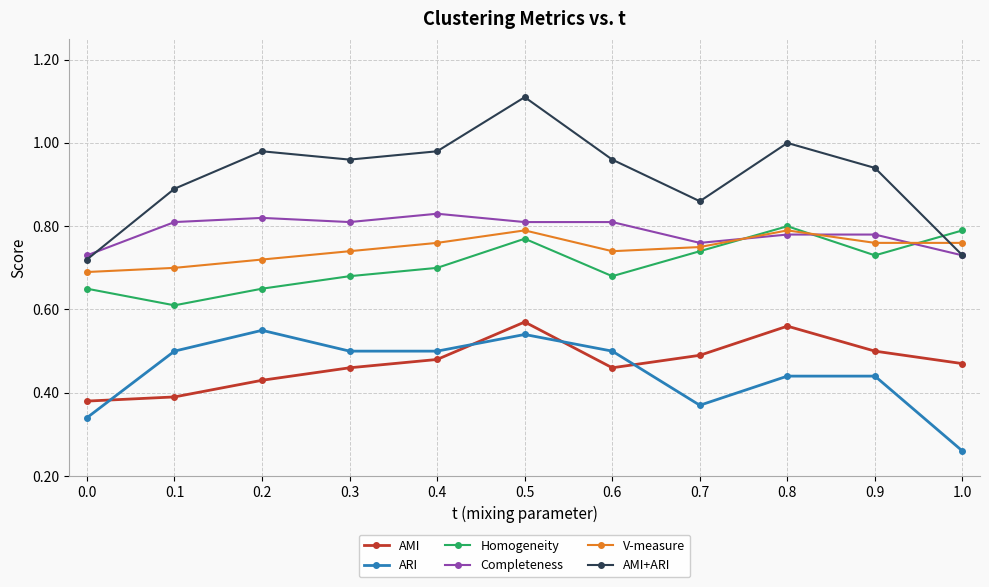

What position from the left is 0.4?

5